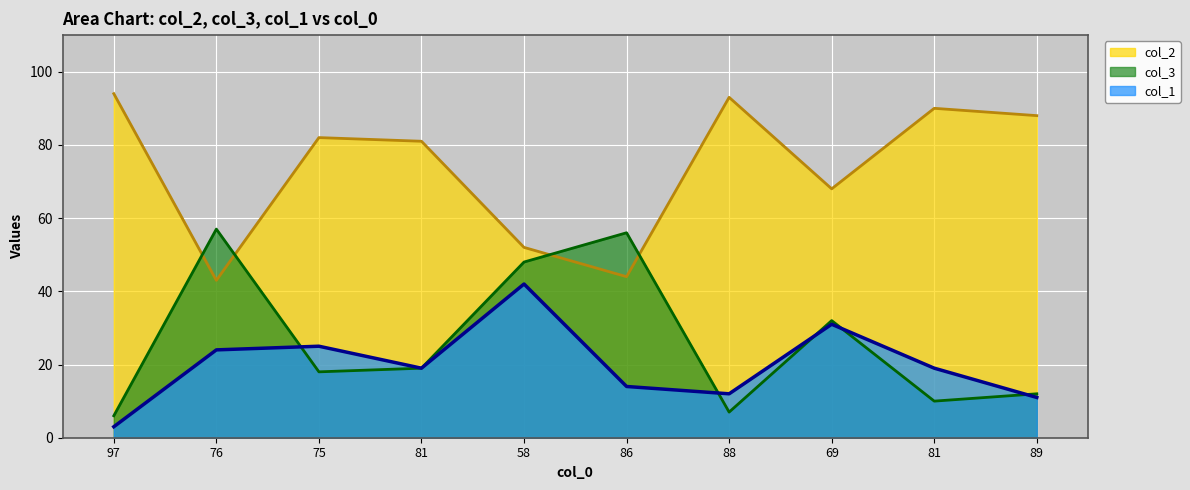

Reading right to left, transcribe all the data shown in this chart.

col_2: 88	90	68	93	44	52	81	82	43	94
col_3: 12	10	32	7	56	48	19	18	57	6
col_1: 11	19	31	12	14	42	19	25	24	3